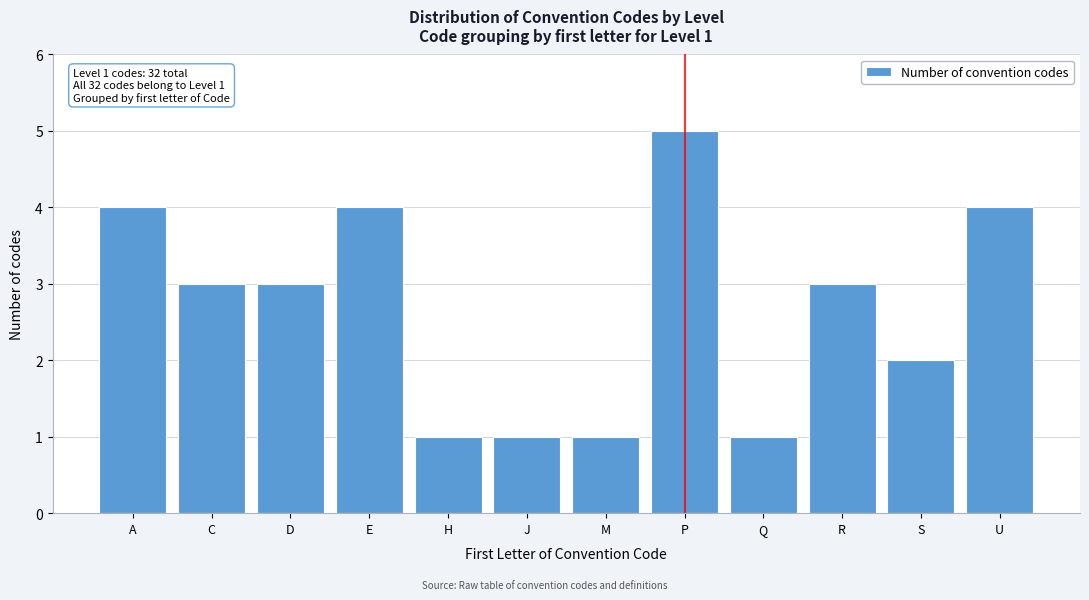

Reading left to right, what are all the values shown in this chart?

A=4	C=3	D=3	E=4	H=1	J=1	M=1	P=5	Q=1	R=3	S=2	U=4